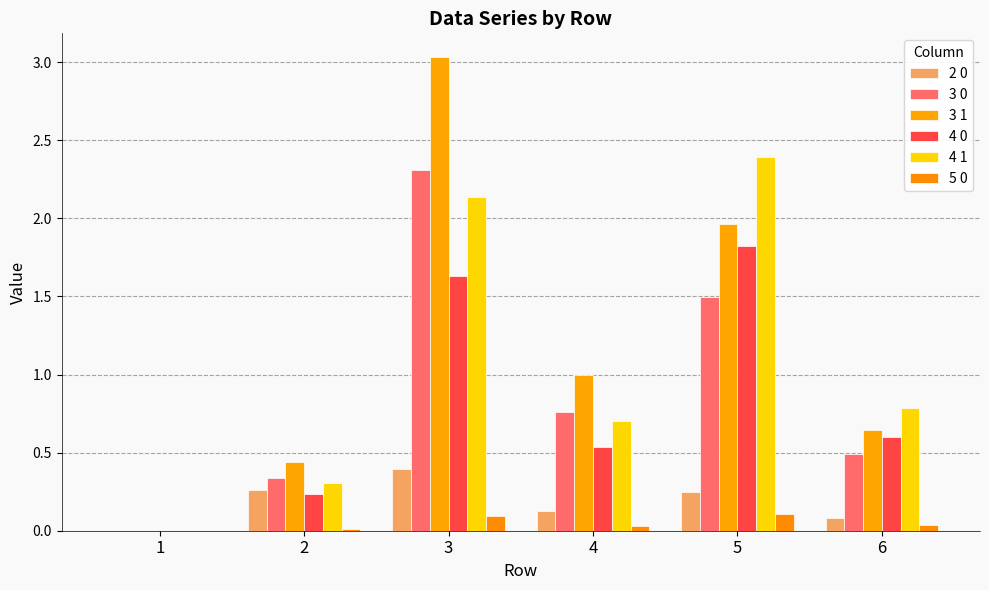

At which label is 2 0 closest to 0?

1